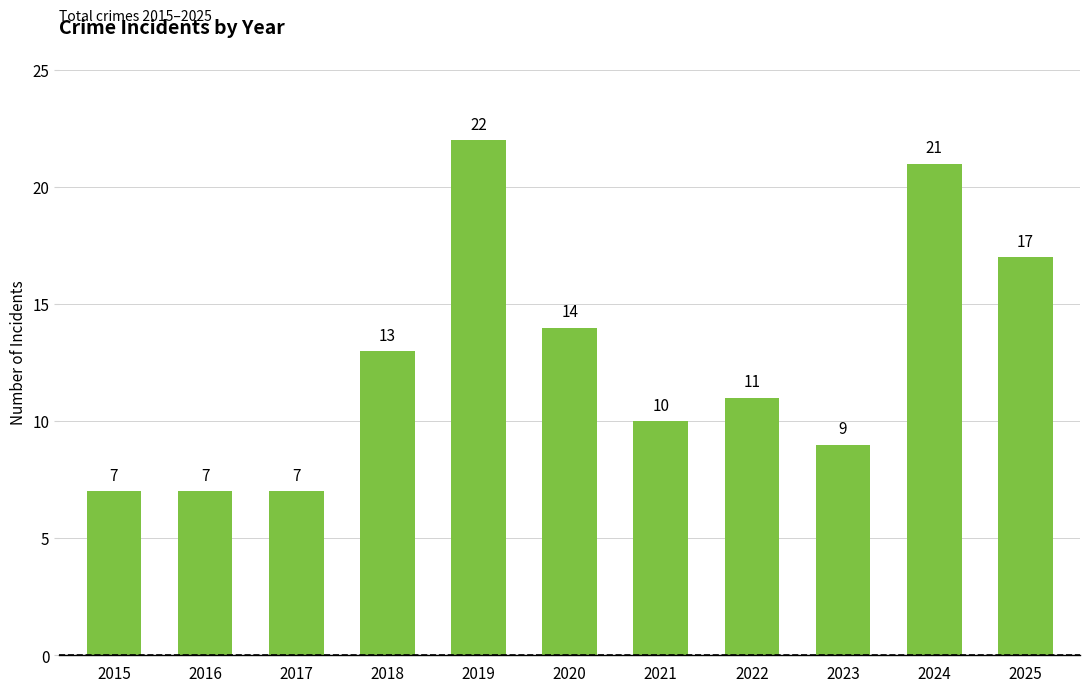

Reading right to left, extract all data points from this chart.

17	21	9	11	10	14	22	13	7	7	7